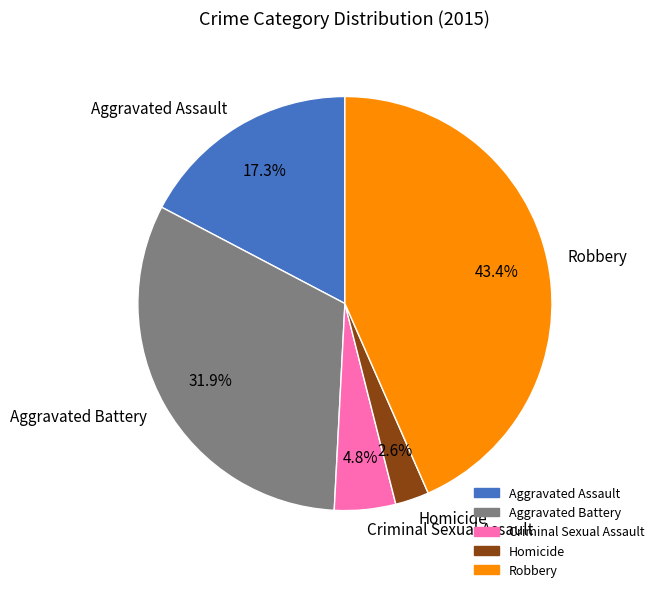

How many slices are in this pie chart?

5